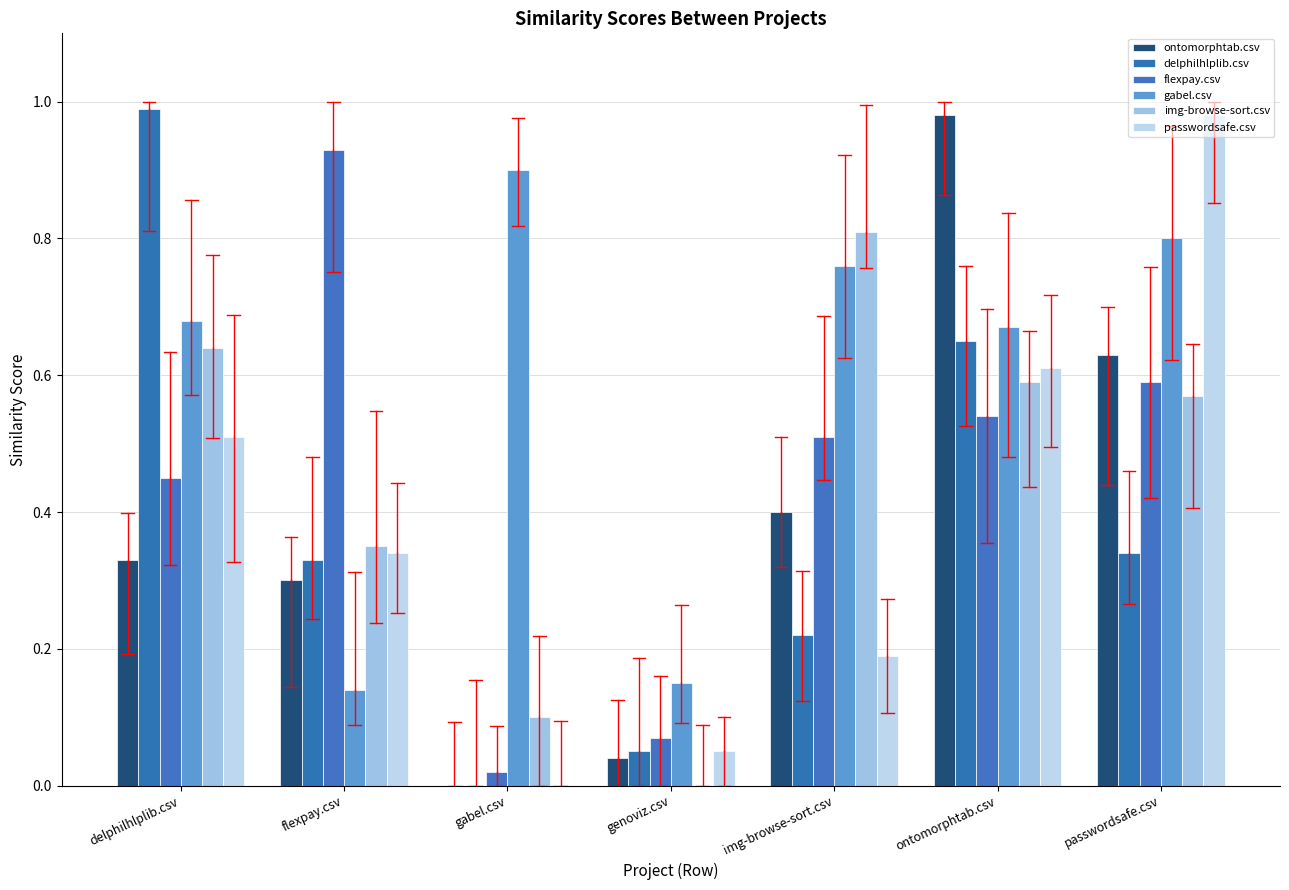

At which category is the sum across all series the highest?

ontomorphtab.csv